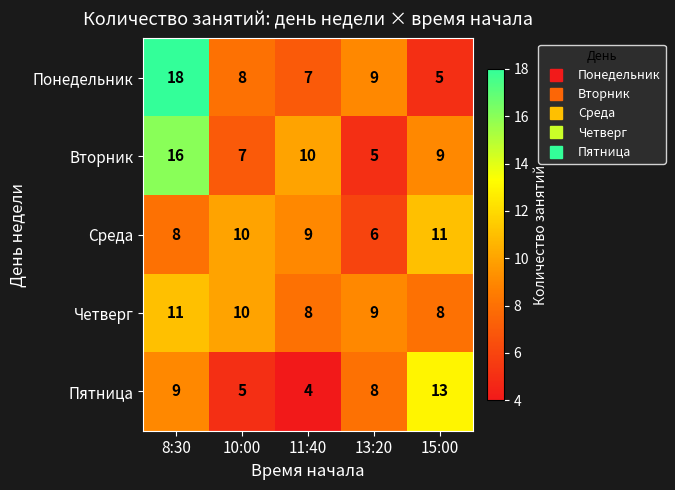

Read the Пятница value at 15:00.

13